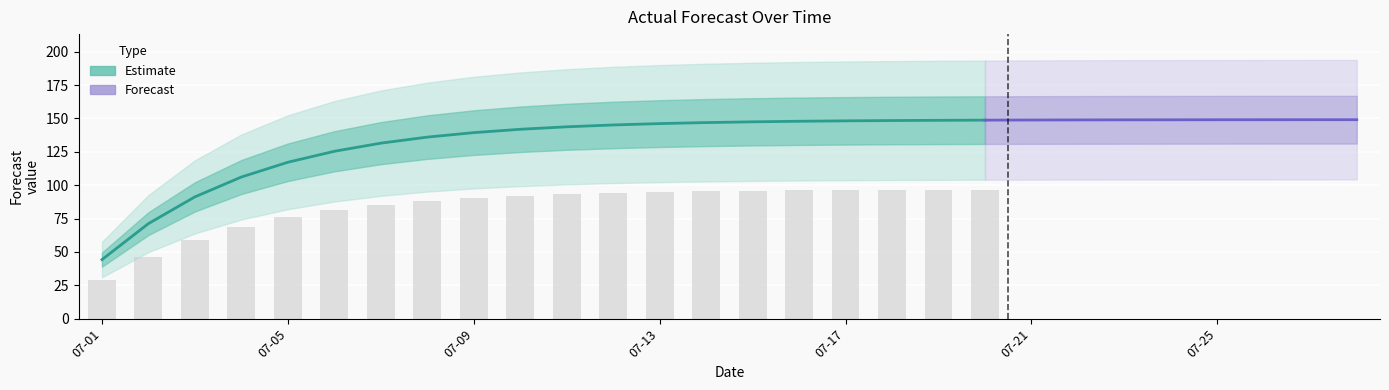

Rank the categories by value from highest to lowest.

2024-07-28, 2024-07-27, 2024-07-26, 2024-07-25, 2024-07-24, 2024-07-23, 2024-07-22, 2024-07-21, 2024-07-20, 2024-07-19, 2024-07-18, 2024-07-17, 2024-07-16, 2024-07-15, 2024-07-14, 2024-07-13, 2024-07-12, 2024-07-11, 2024-07-10, 2024-07-09, 2024-07-08, 2024-07-07, 2024-07-06, 2024-07-05, 2024-07-04, 2024-07-03, 2024-07-02, 2024-07-01